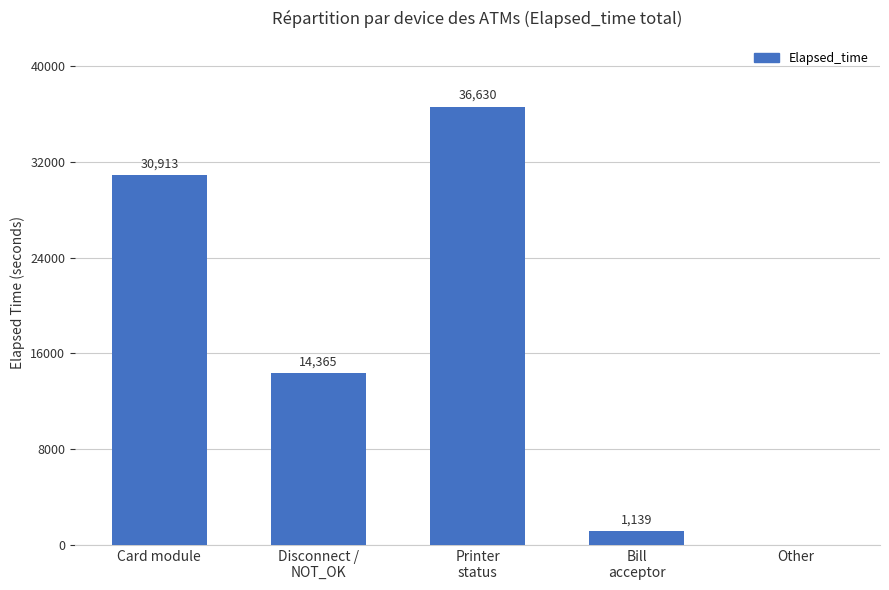

What is the greatest value displayed?

36630